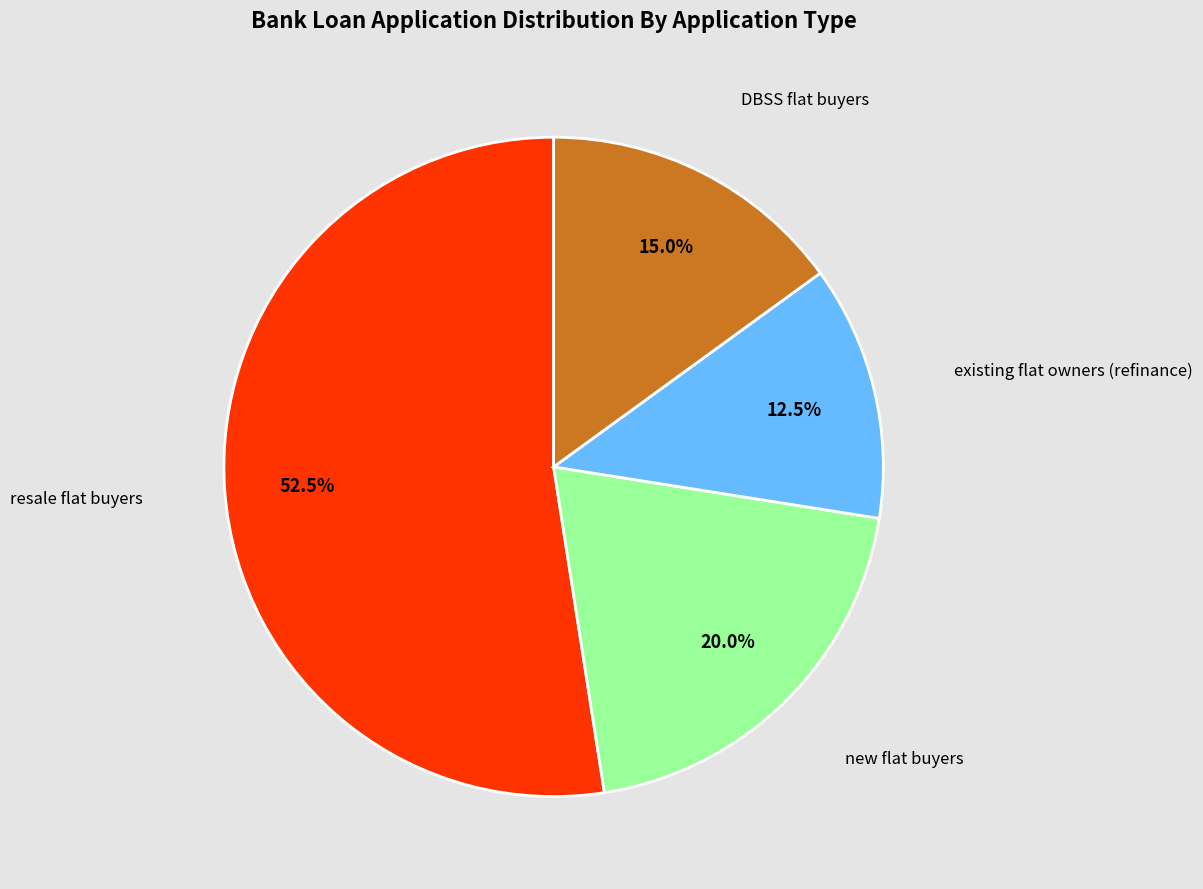

Is there any slice that represents more than half of the pie?

Yes